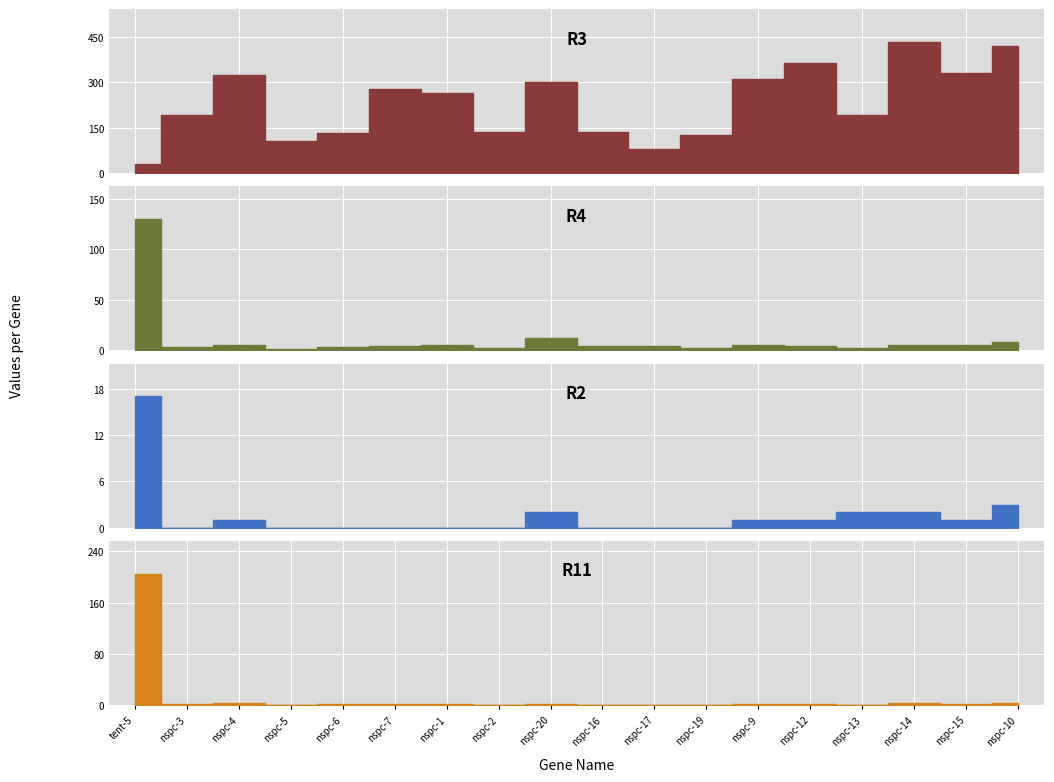

Where does the R11 series first go above 1?

tent-5